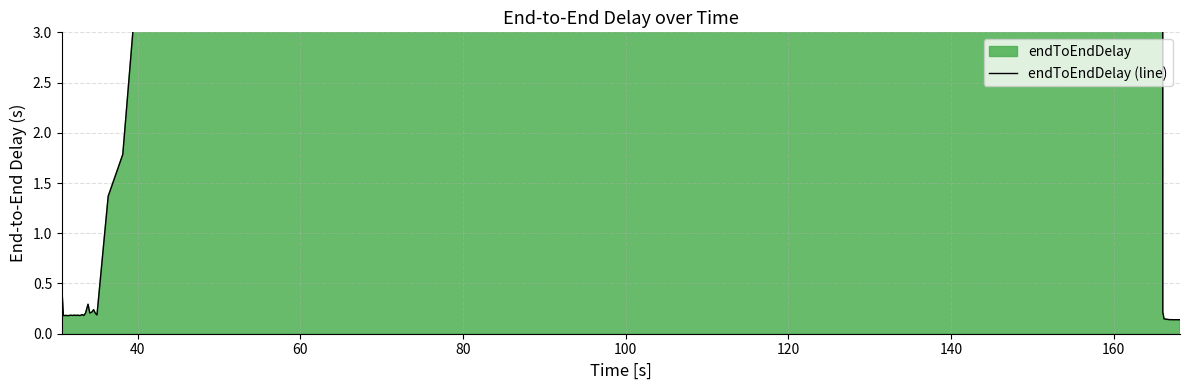

What is the difference between the maximum and second lowest values?

127.5